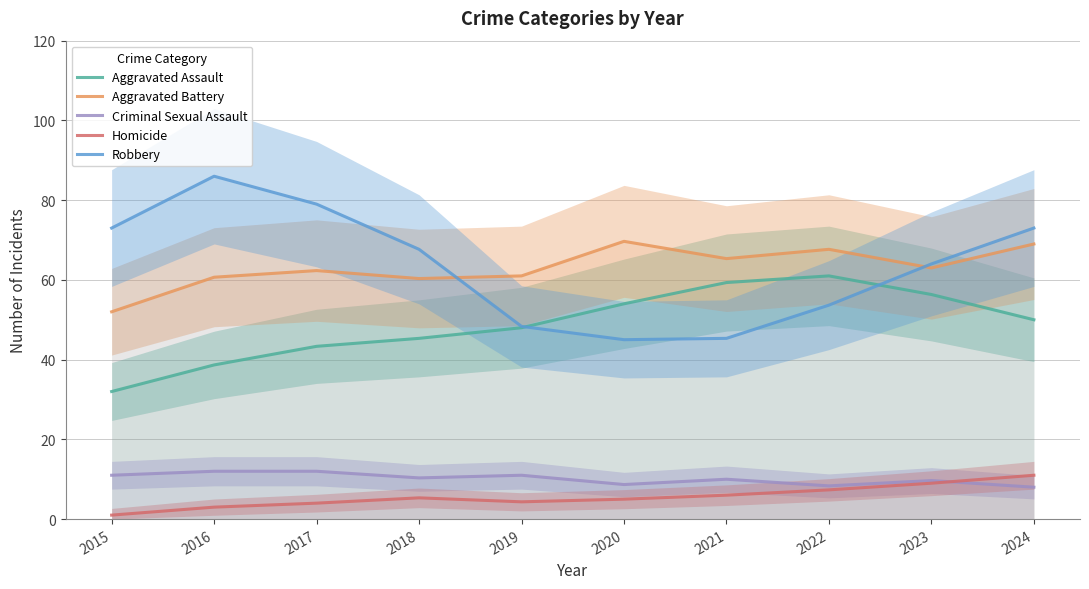

At which label is Aggravated Assault closest to 46?

2018